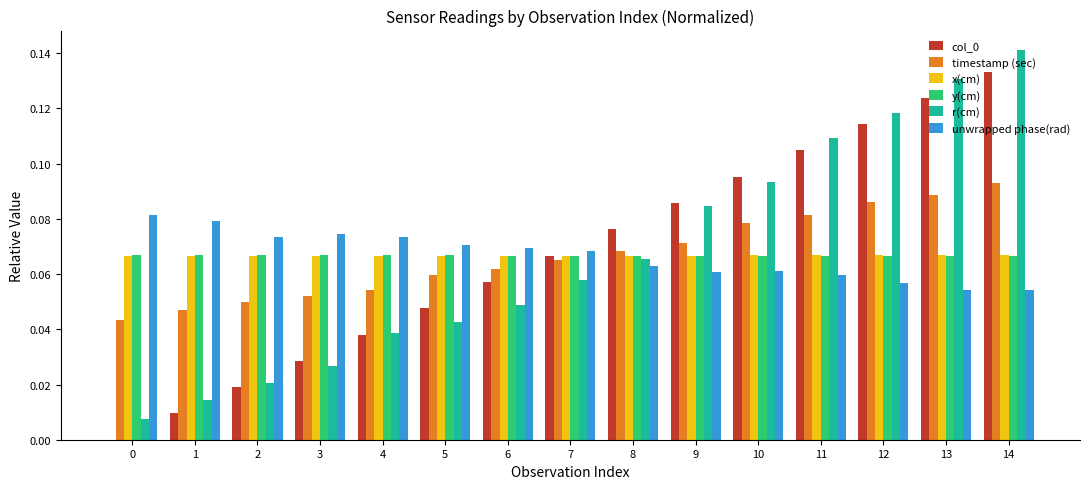

How many groups of bars are there?

15